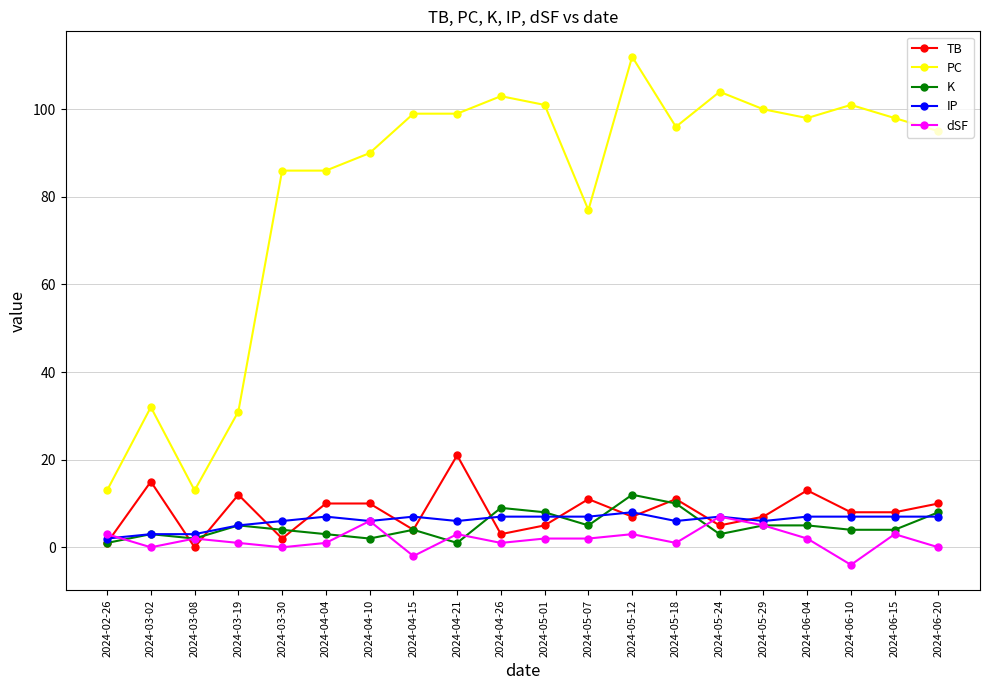

Where is the first local minimum for PC?

2024-03-08